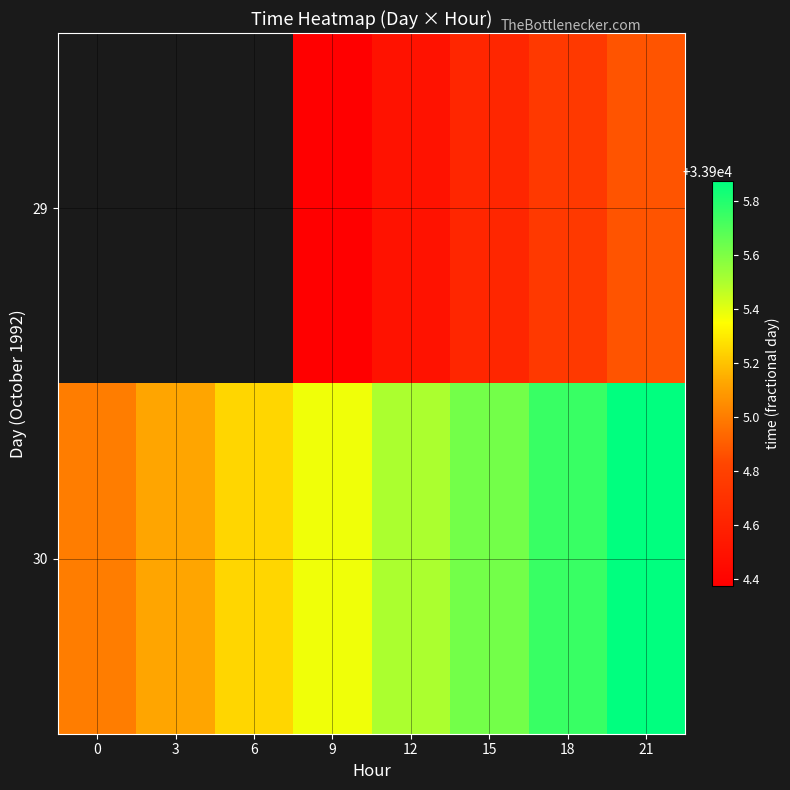

What is the difference between the highest and lowest values at 18?

1.0